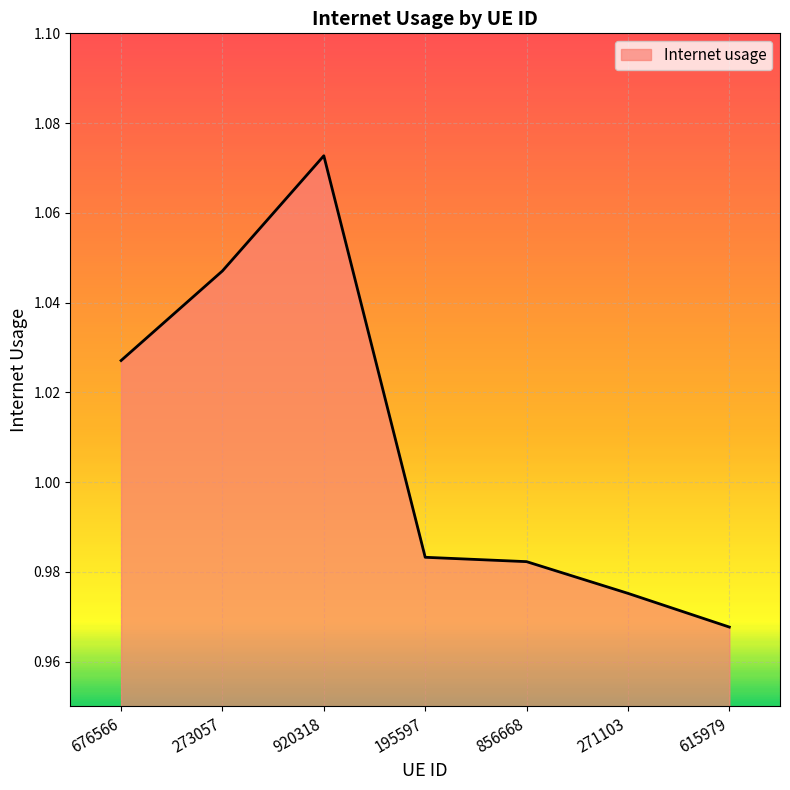

What is the difference between the second highest and minimum values?

0.1